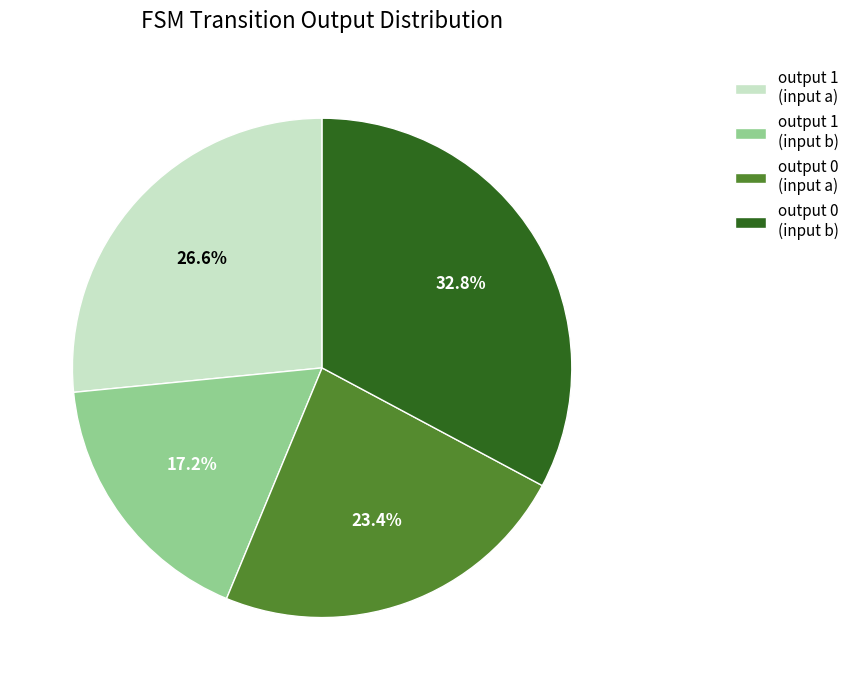

What is the ratio of the value at output 0 (input b) to the value at output 1 (input b)?

1.9